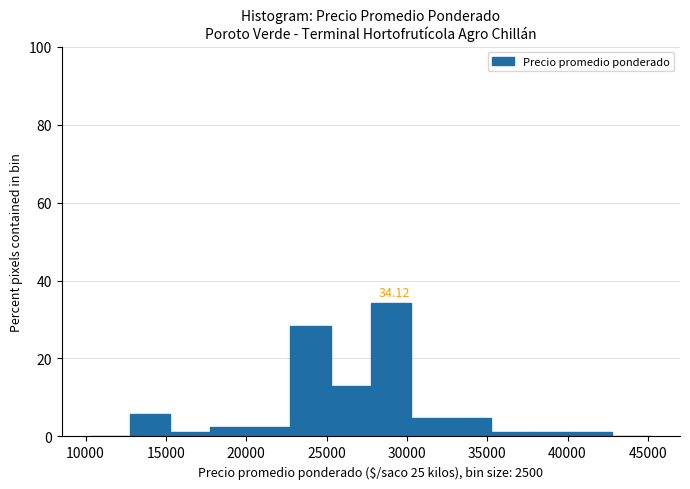

Over which range of the x-axis is the bar tallest?

27750 to 30250